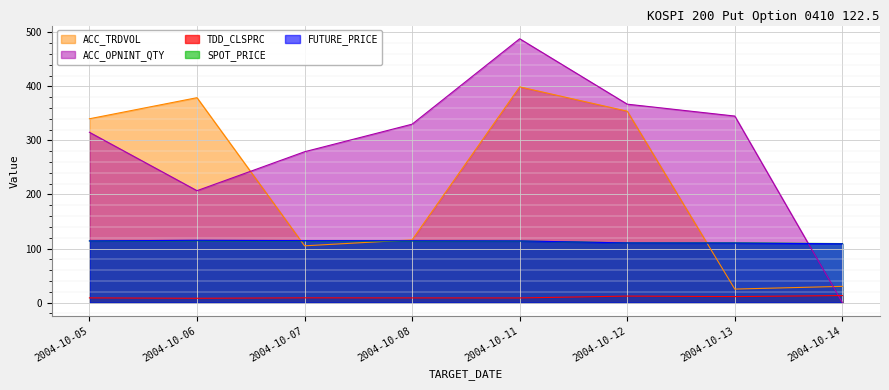

True or false: TDD_CLSPRC and SPOT_PRICE intersect in this chart.

False